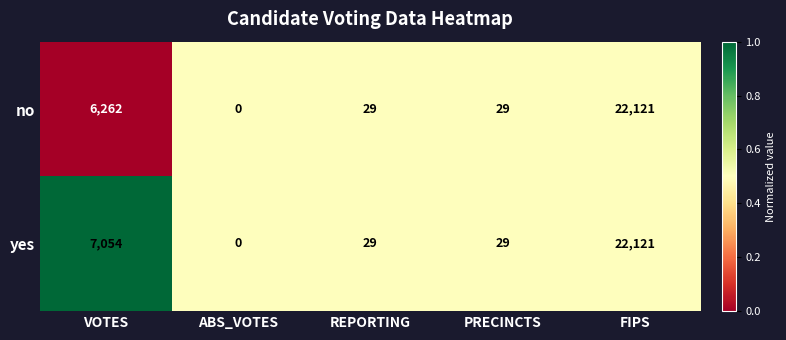

At VOTES, list the series in order from largest to smallest.

yes, no